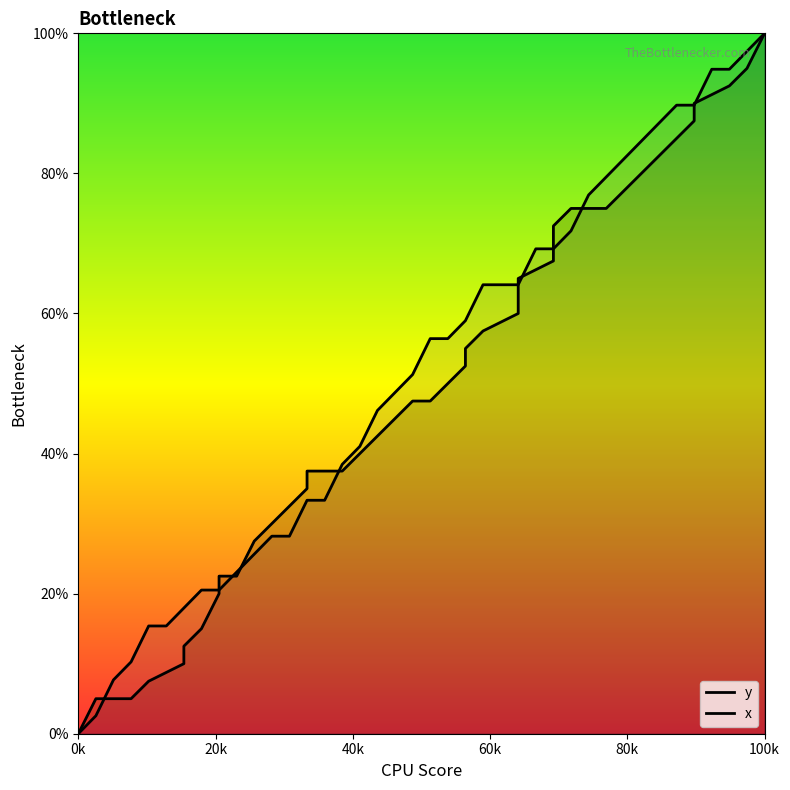

Reading right to left, extract all data points from this chart.

y: 100.0	95.0	92.5	92.5	90.0	87.5	85.0	82.5	80.0	77.5	75.0	75.0	72.5	67.5	65.0	62.5	60.0	57.5	55.0	52.5	47.5	47.5	45.0	40.0	37.5	37.5	35.0	30.0	30.0	27.5	22.5	22.5	20.0	15.0	12.5	10.0	7.5	5.0	5.0	0.0
x: 100.0	97.4	94.9	94.9	89.7	89.7	87.2	84.6	82.1	79.5	76.9	71.8	69.2	69.2	64.1	64.1	64.1	59.0	56.4	56.4	51.3	48.7	46.2	41.0	38.5	33.3	33.3	28.2	28.2	25.6	23.1	20.5	20.5	17.9	15.4	15.4	10.3	7.7	2.6	0.0